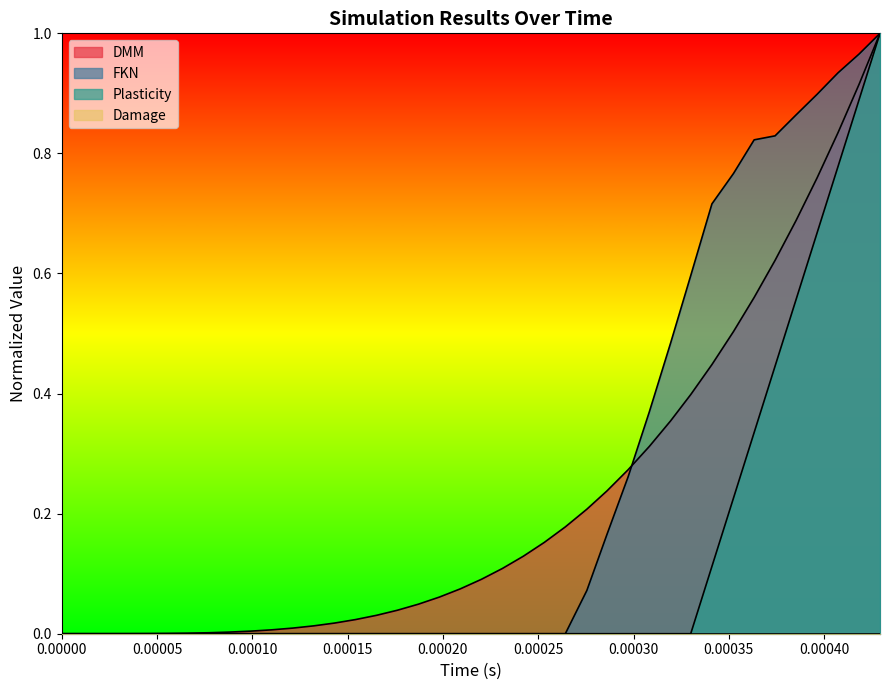

At how many categories does at least one series exceed 0?

39